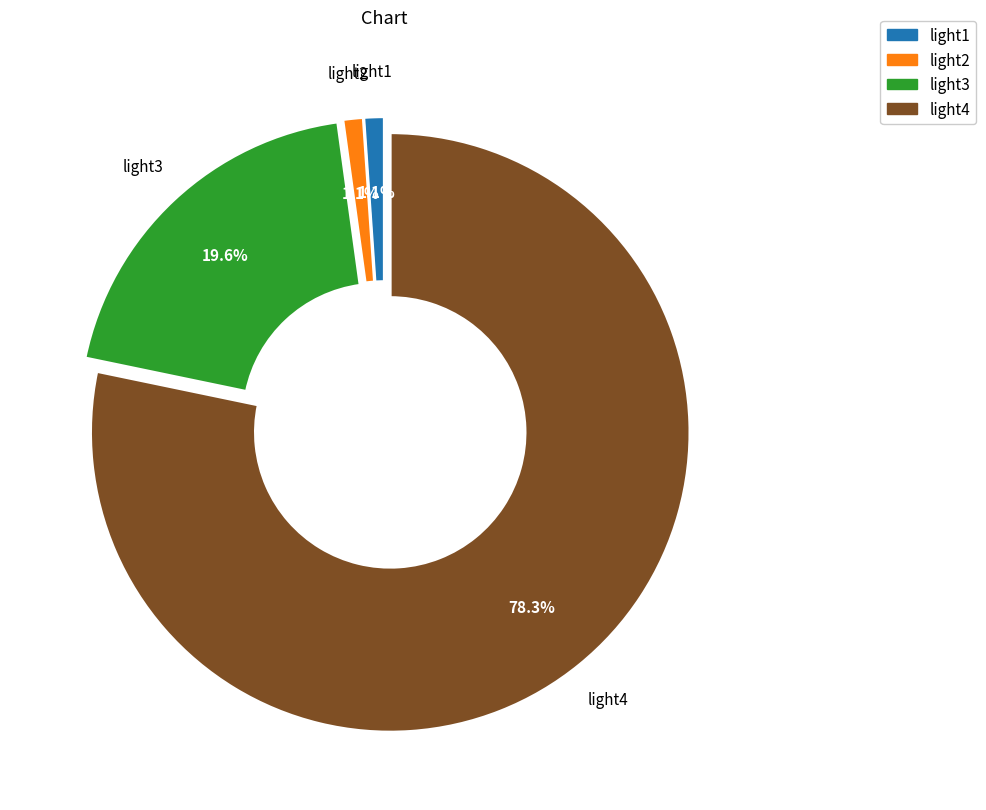

The light3 slice represents 74% of the pie. True or false?

False